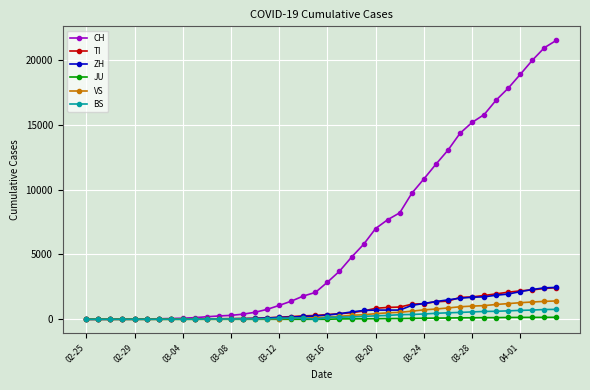

Which series has the widest spread of values?

CH